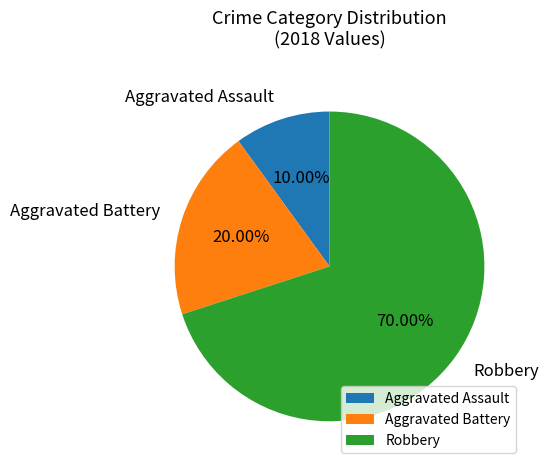

How much of the chart is everything except Robbery?

30.0%